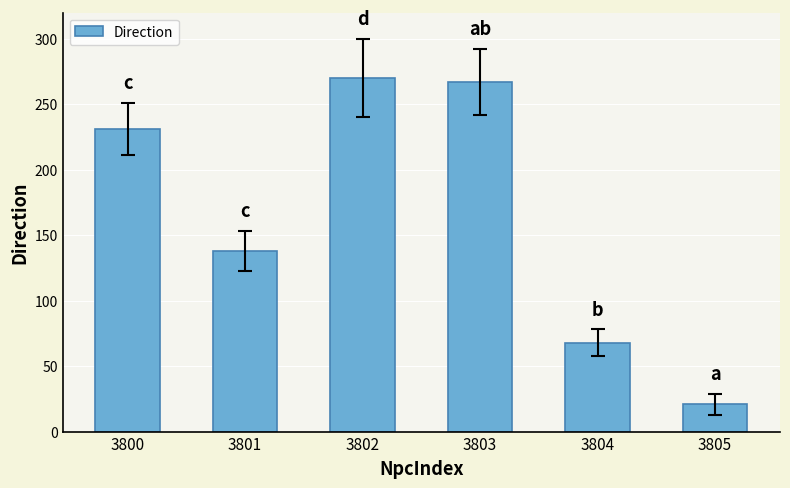

What is the maximum value shown in the chart?

270